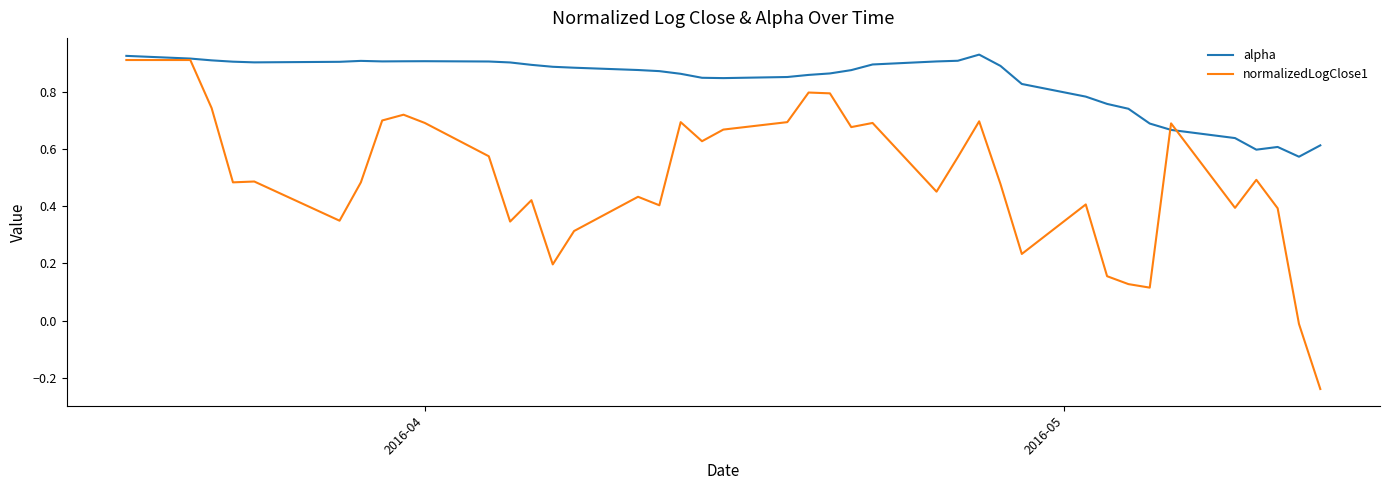

Count the number of categories in the chart.

40